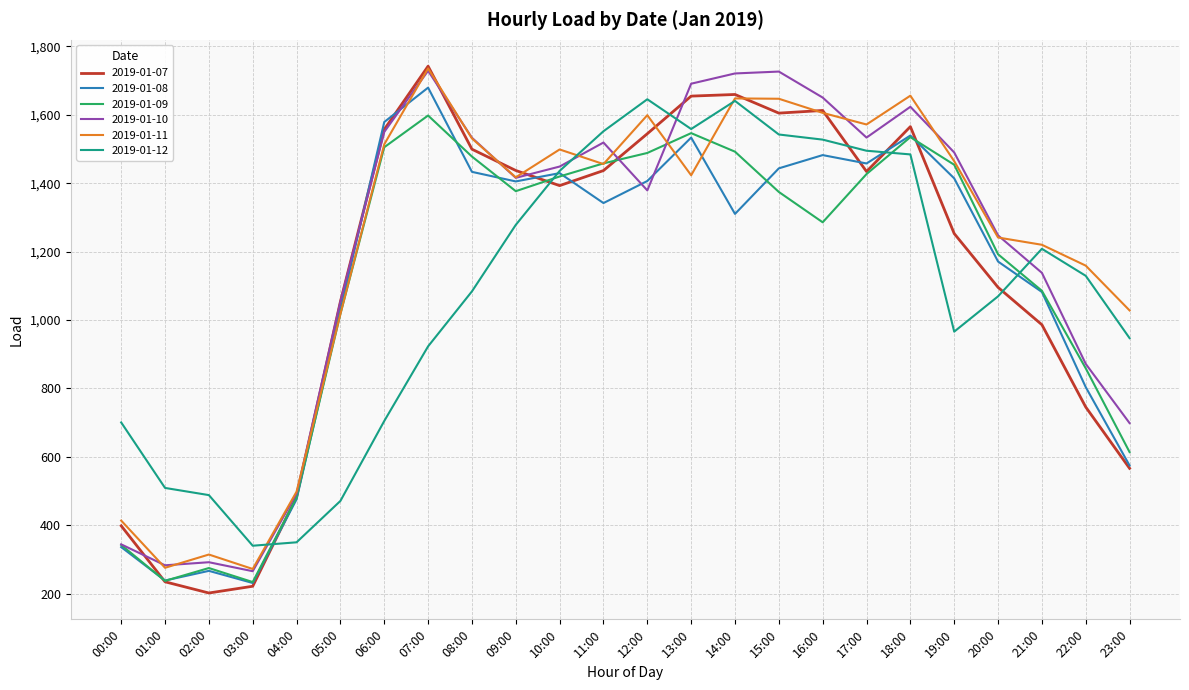

How many distinct data groups are displayed?

6